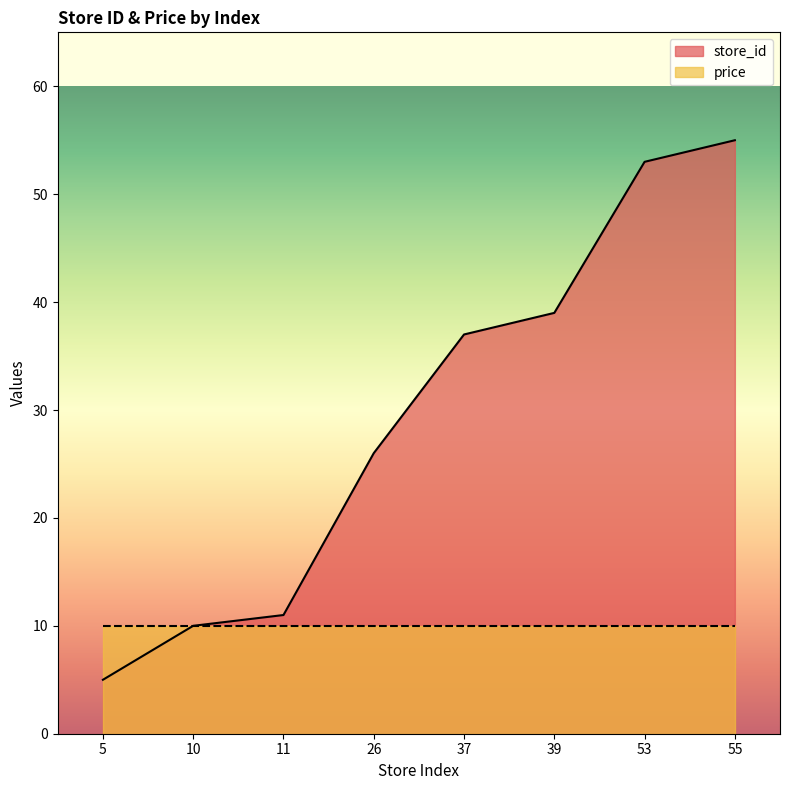

Reading right to left, extract all data points from this chart.

55=55	53=53	39=39	37=37	26=26	11=11	10=10	5=5